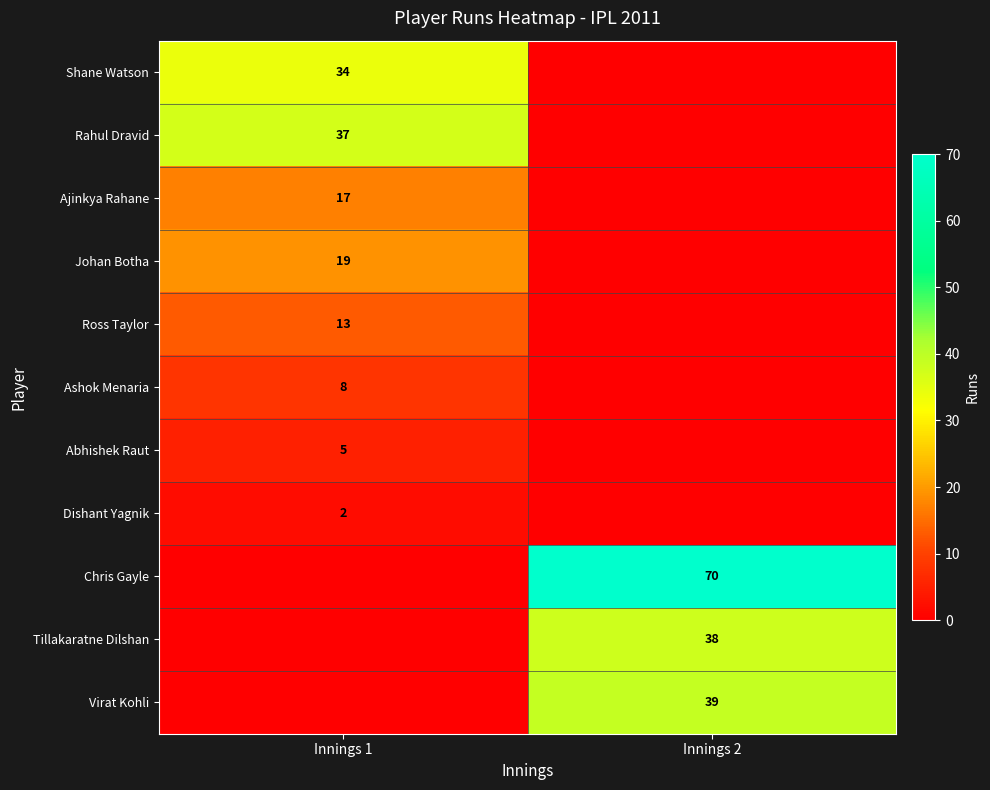

Which has a higher value, Innings 1 or Innings 2?

Innings 1